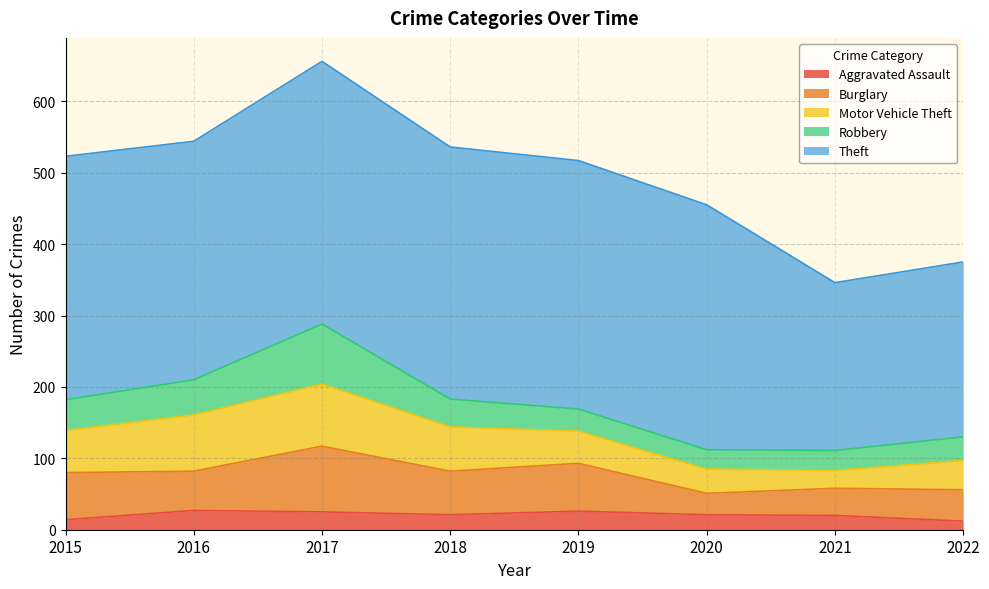

Where does the Theft series first go above 343?

2017